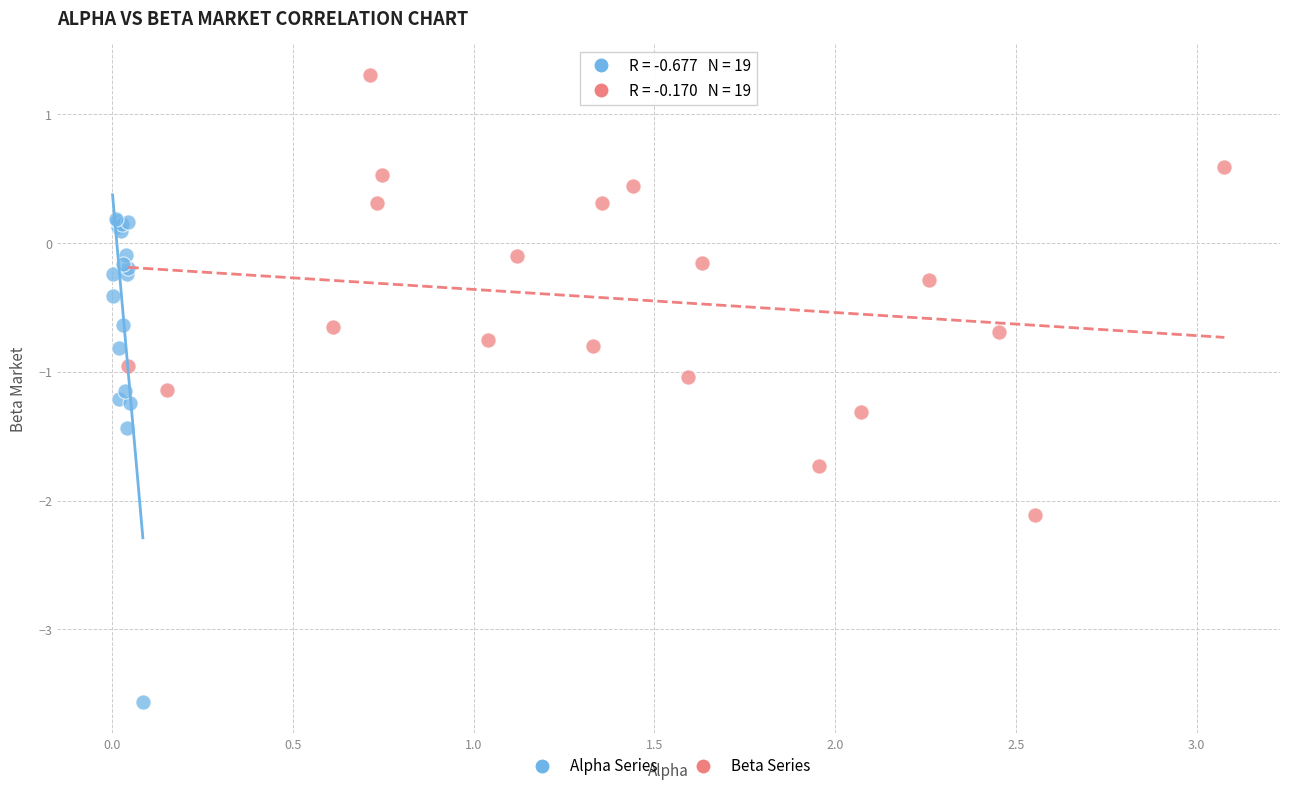

Which series reaches the minimum Y coordinate?

Alpha Series